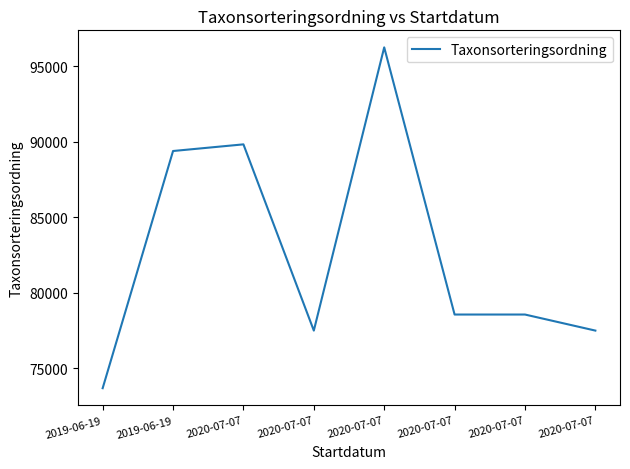

What is the difference between the values at 2019-06-19 and 2020-07-07?

11886